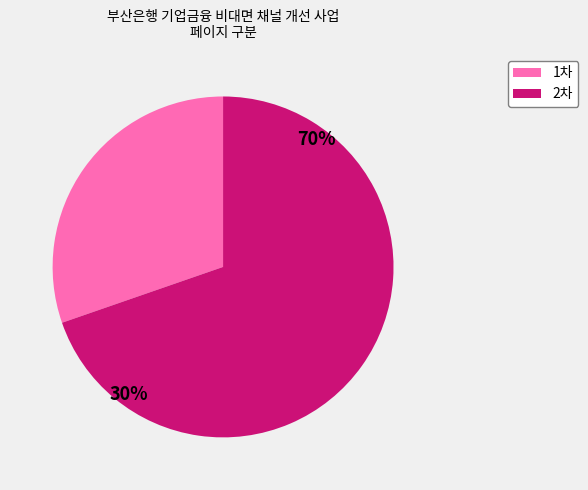

Which has a higher value, 2차 or 1차?

2차